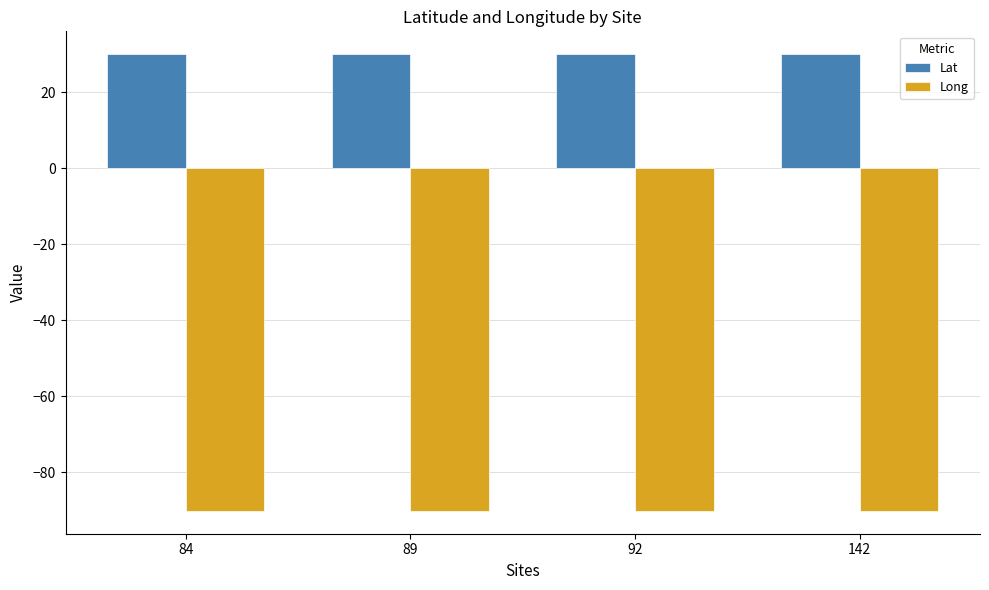

Which series has the largest total across all categories?

Lat